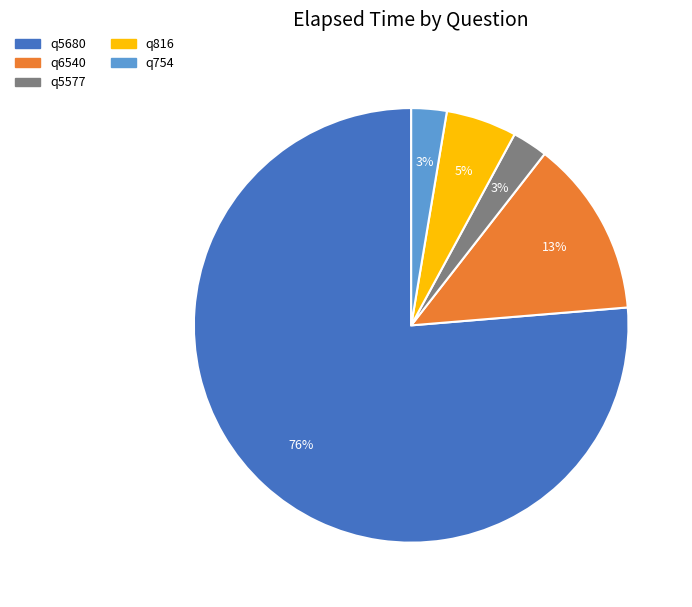

The q5680 slice represents 76% of the pie. True or false?

True